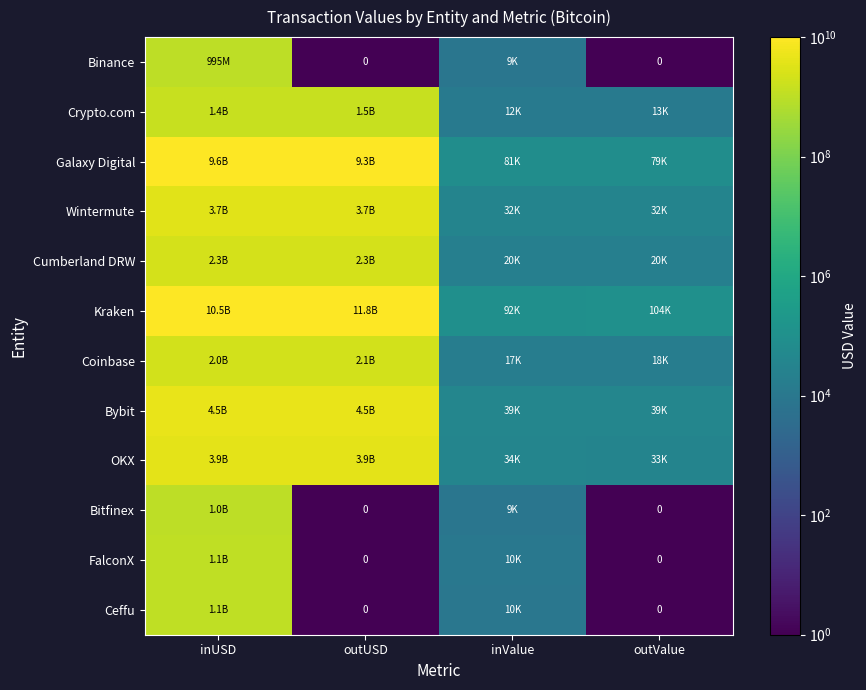

At which label is Crypto.com closest to 751420220?

inUSD